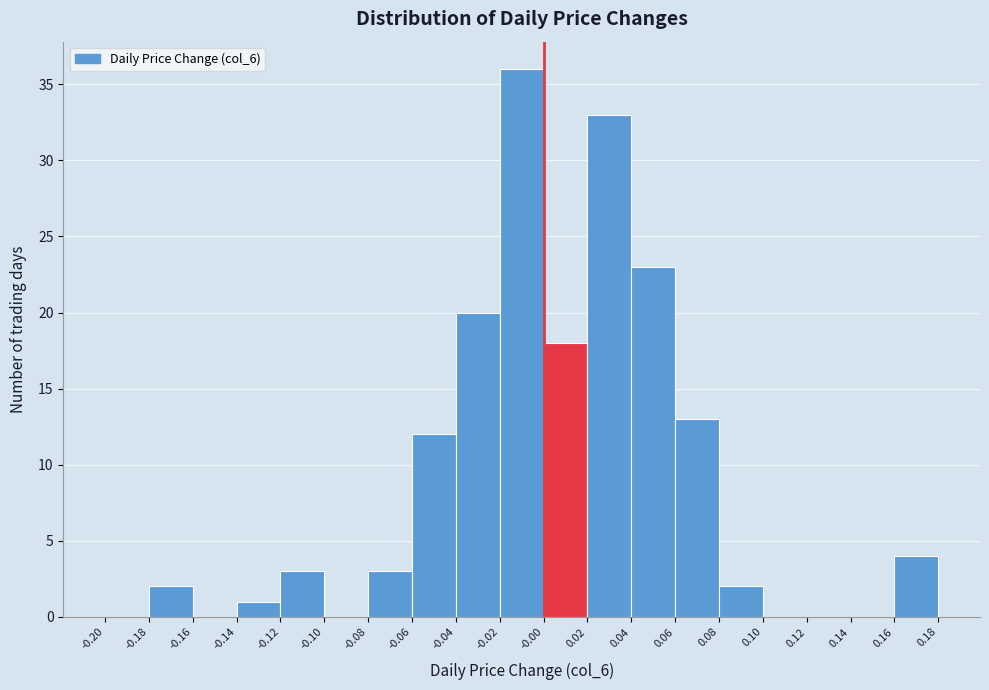

What is the height of the bar covering 0.06 to 0.08 on the x-axis? The values are not printed on the chart, so give them approximately, as read against the axis.

13